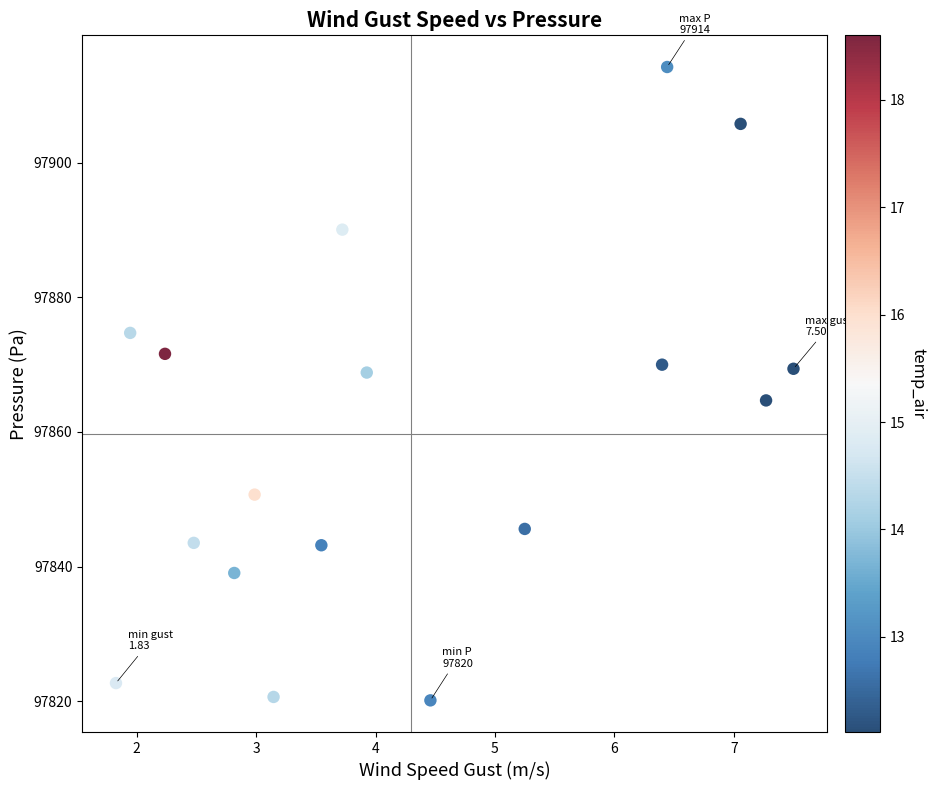

What is the range of Y values (max minus min)?

94.2